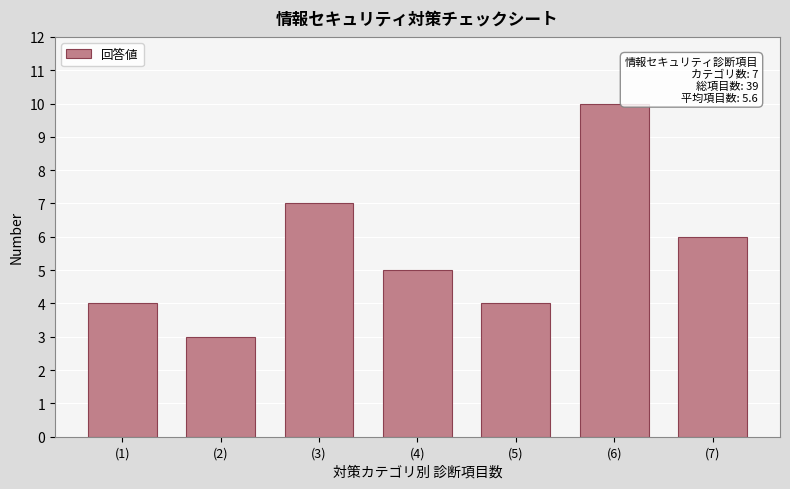

Reading left to right, transcribe all the data shown in this chart.

(1)=4	(2)=3	(3)=7	(4)=5	(5)=4	(6)=10	(7)=6